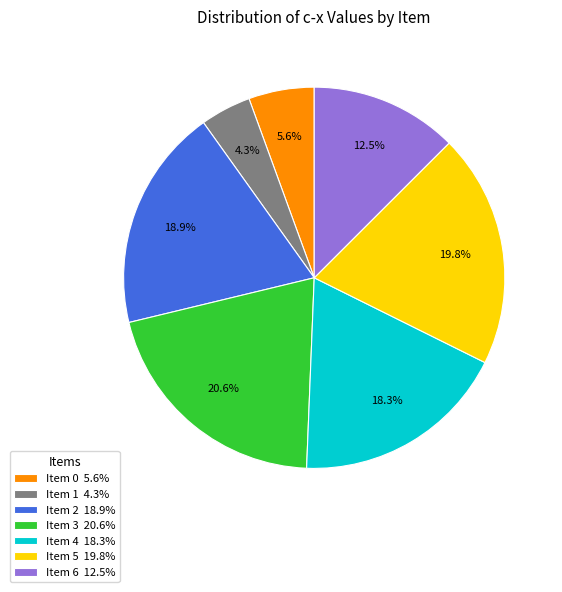

The Item 4 slice represents 13% of the pie. True or false?

False